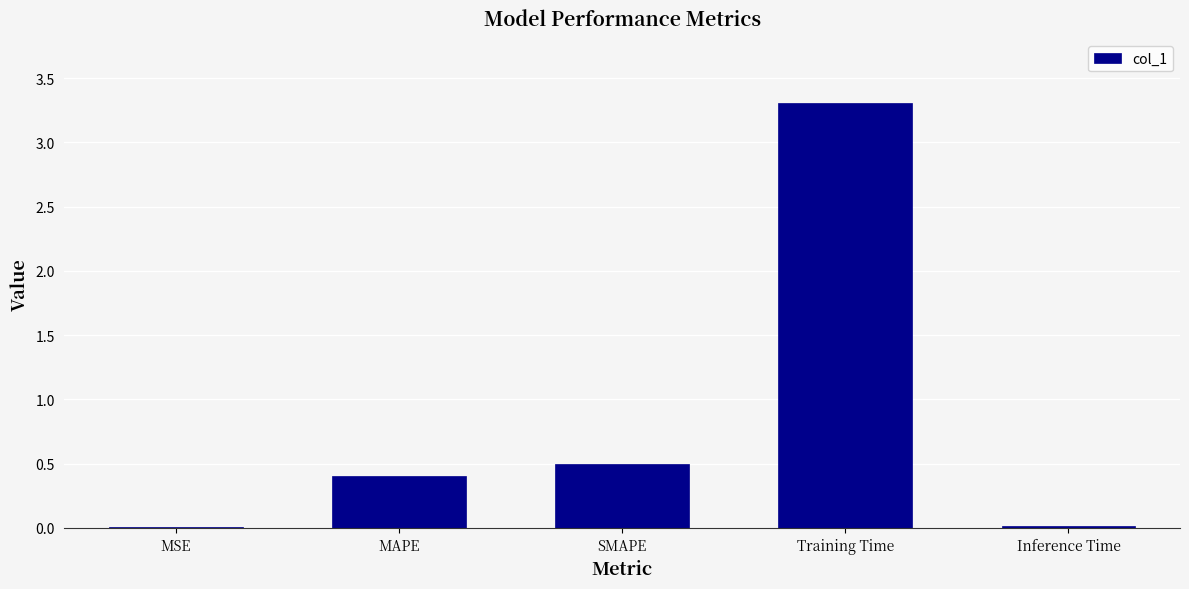

What is the greatest value displayed?

3.3